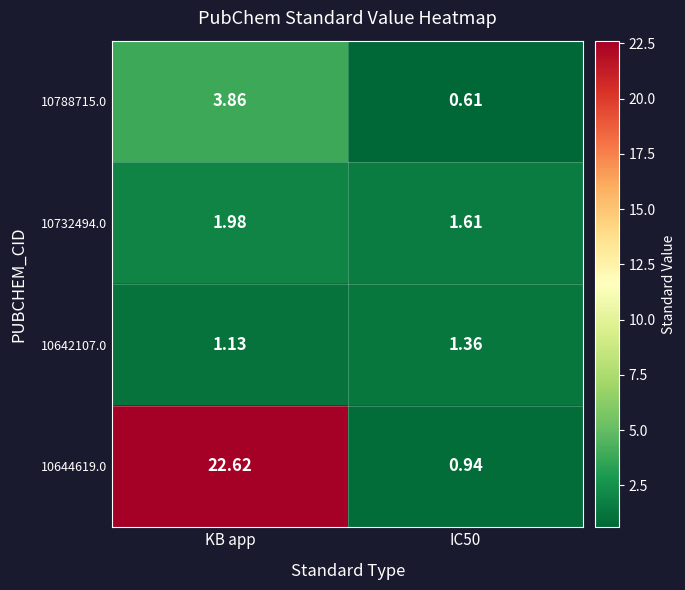

At which category is the sum across all series the highest?

KB app